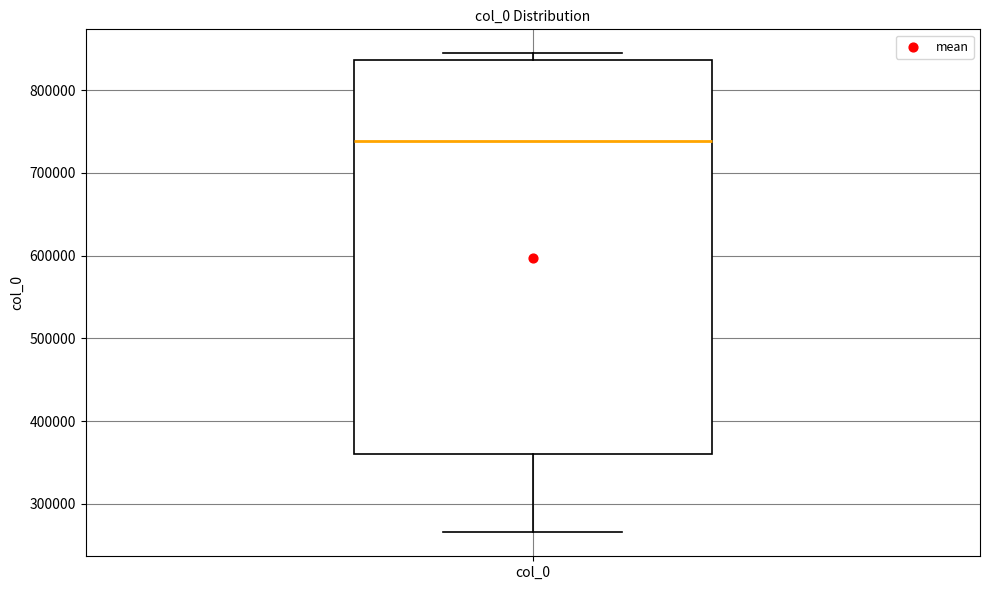

Where does the lower whisker of the box for col_0 end on the y-axis? The values are not printed on the chart, so give them approximately, as read against the axis.

270000